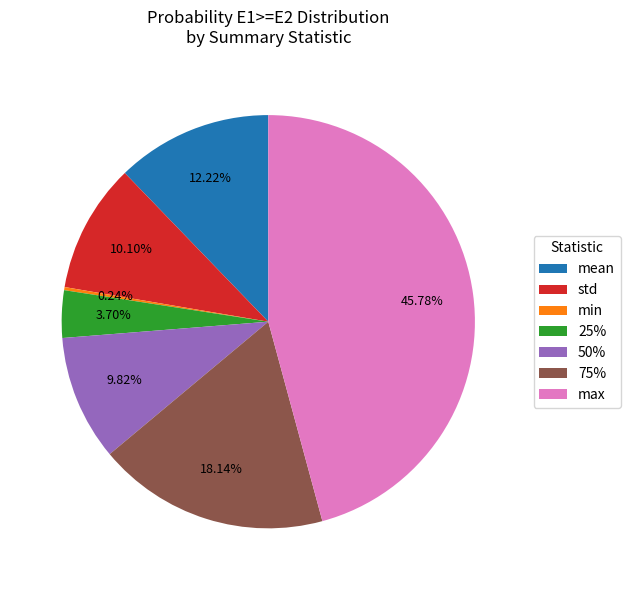

Which slice is the largest?

max